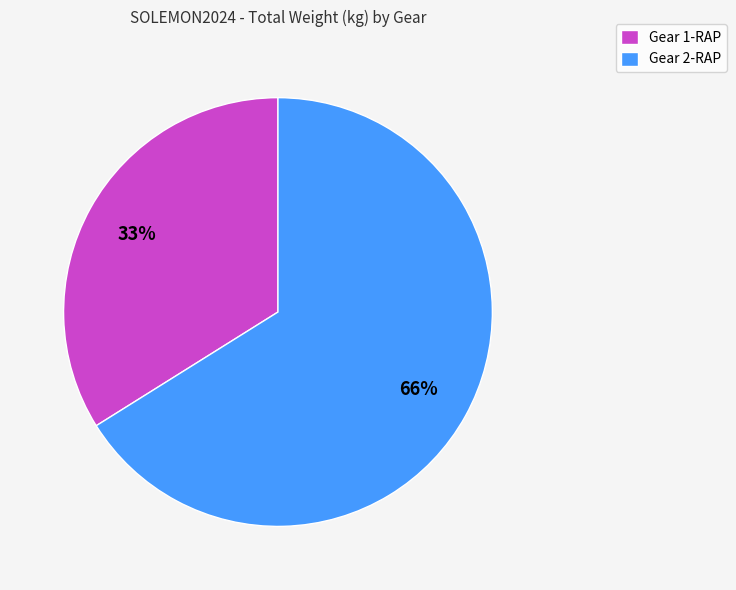

Between 1-RAP and 2-RAP, which is larger?

2-RAP